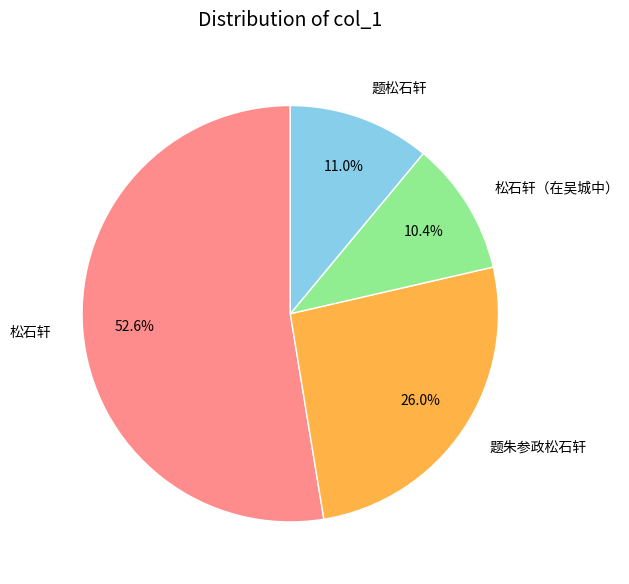

To the nearest percent, what is the combined percentage of 松石轩（在吴城中） and 松石轩?

63%